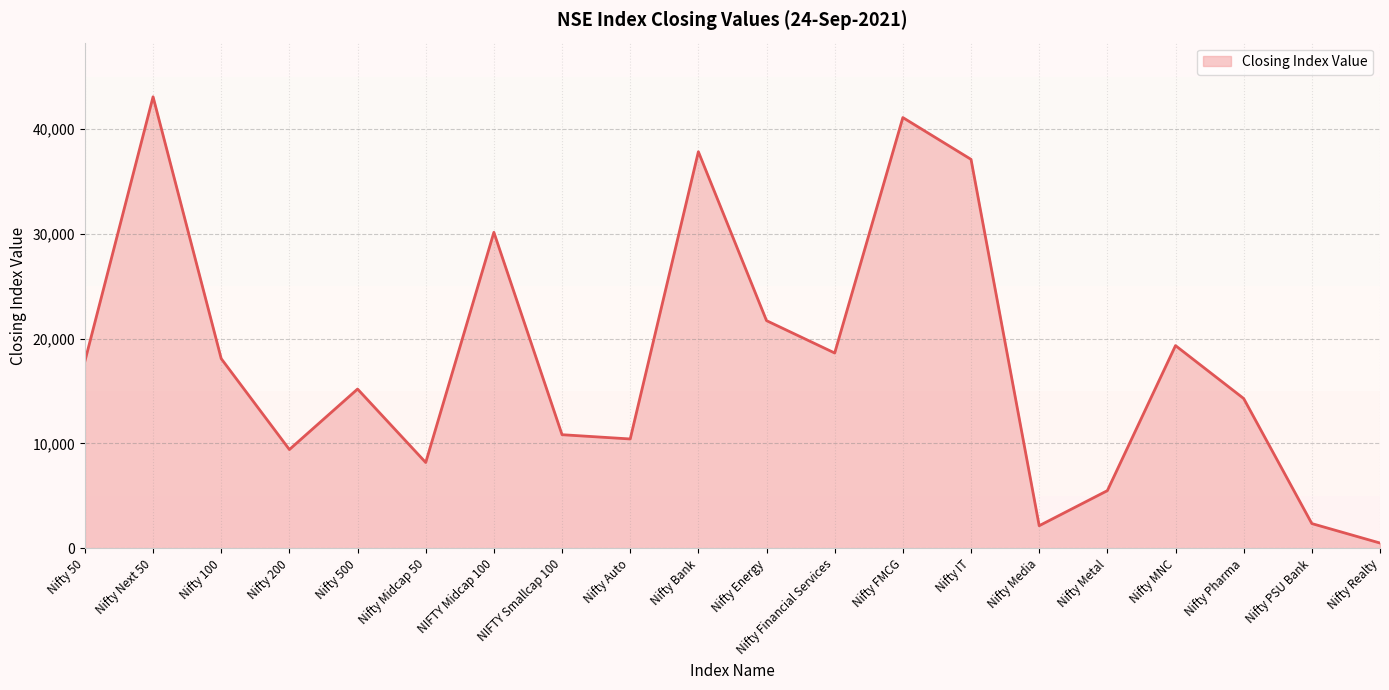

Is it true that the value at Nifty Financial Services is 6128.0?

False